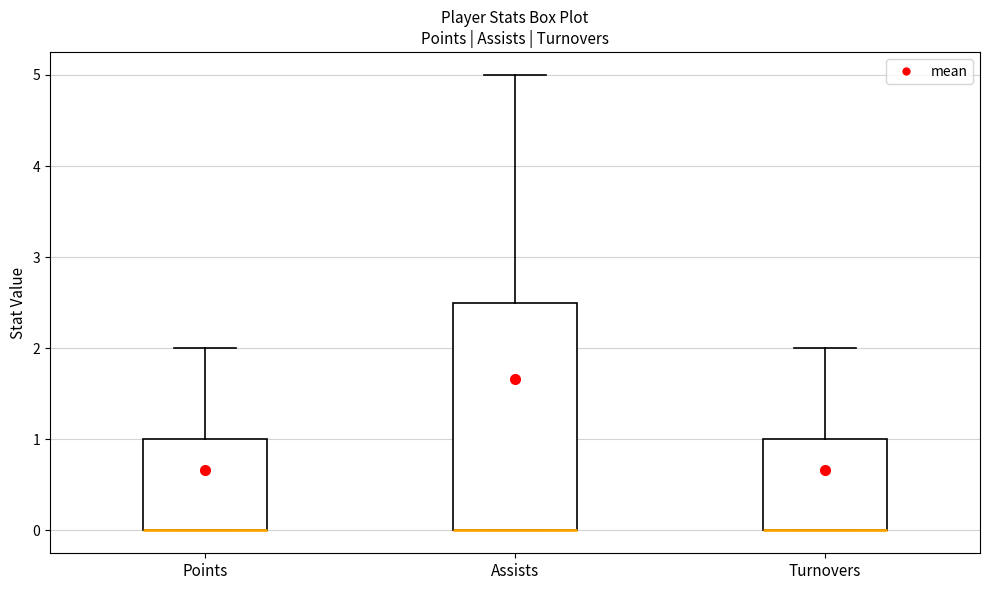

Reading left to right, read every box against the y-axis: the position of its median line, the range the box covers, and the ends of its whiskers. The values are not printed on the chart, so give them approximately, as read against the axis.

Points: median 0.0 (drawn on the box's lower edge), box 0.0 to 1.0, whiskers 0.0 to 2.0
Assists: median 0.0 (drawn on the box's lower edge), box 0.0 to 2.5, whiskers 0.0 to 5.0
Turnovers: median 0.0 (drawn on the box's lower edge), box 0.0 to 1.0, whiskers 0.0 to 2.0